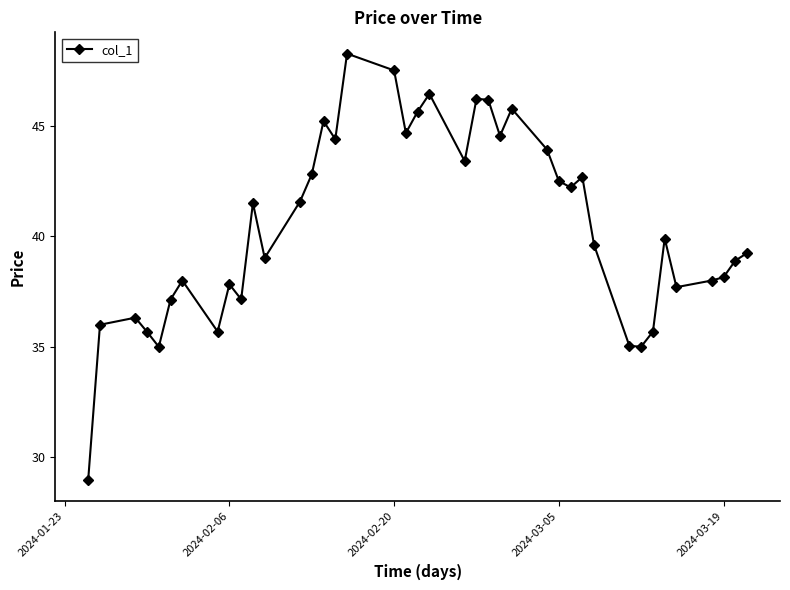

Is this an area chart (filled region under the line)?

No